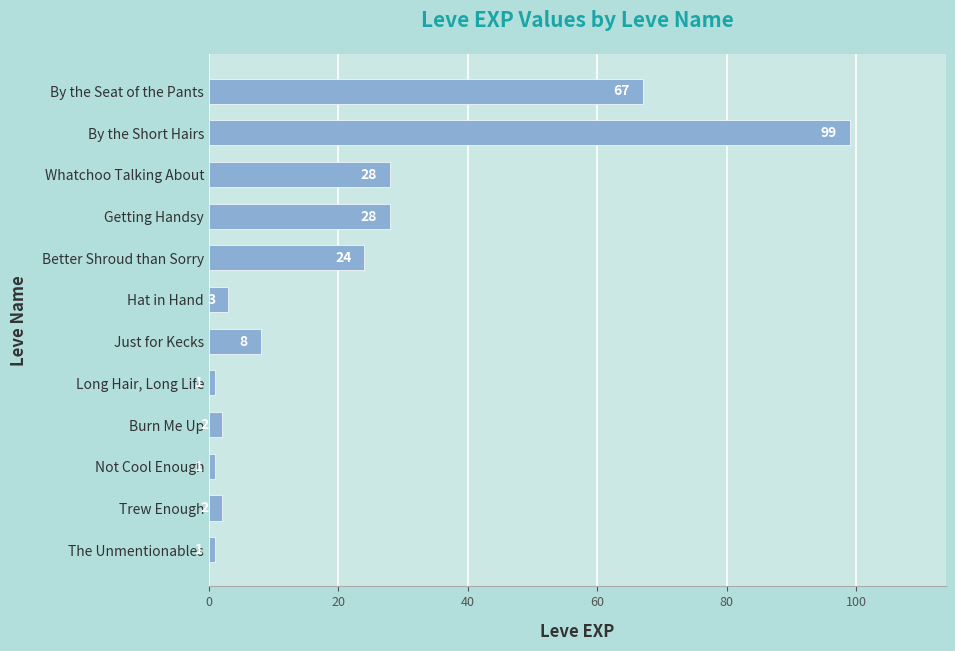

Where is the data nearest to the value 50?

By the Seat of the Pants